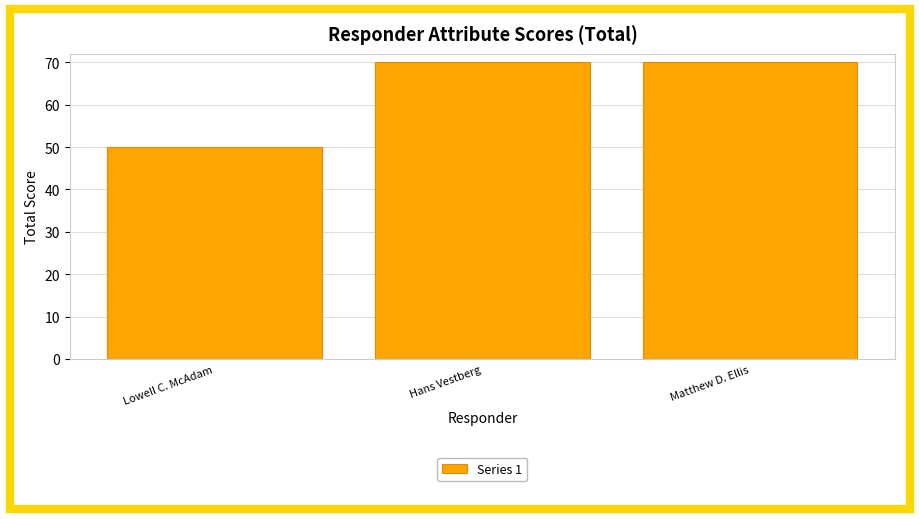

Reading left to right, extract all data points from this chart.

Lowell C. McAdam=50	Hans Vestberg=70	Matthew D. Ellis=70